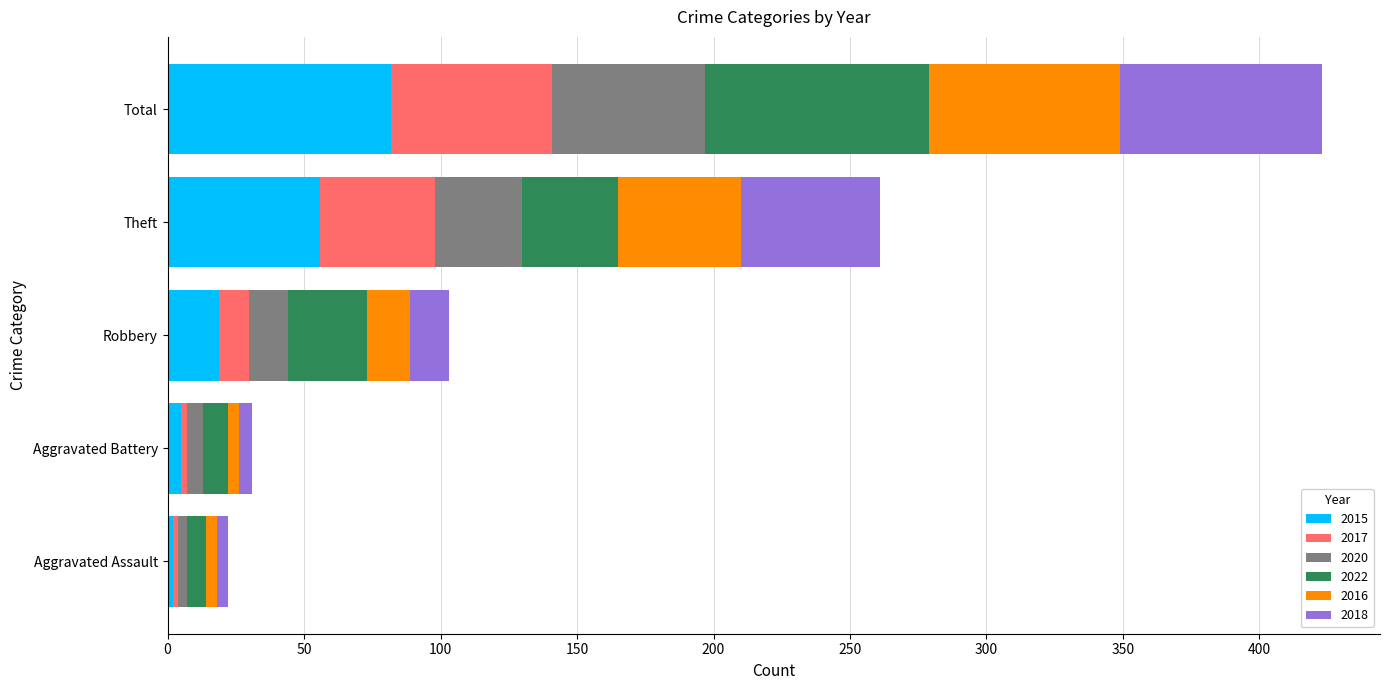

Is it true that 2015 equals 19 at Robbery?

True